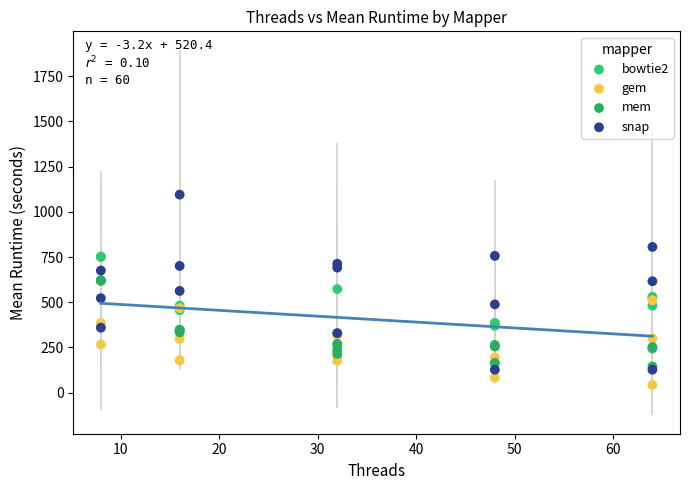

What are all the series names shown in the legend?

bowtie2, gem, mem, snap